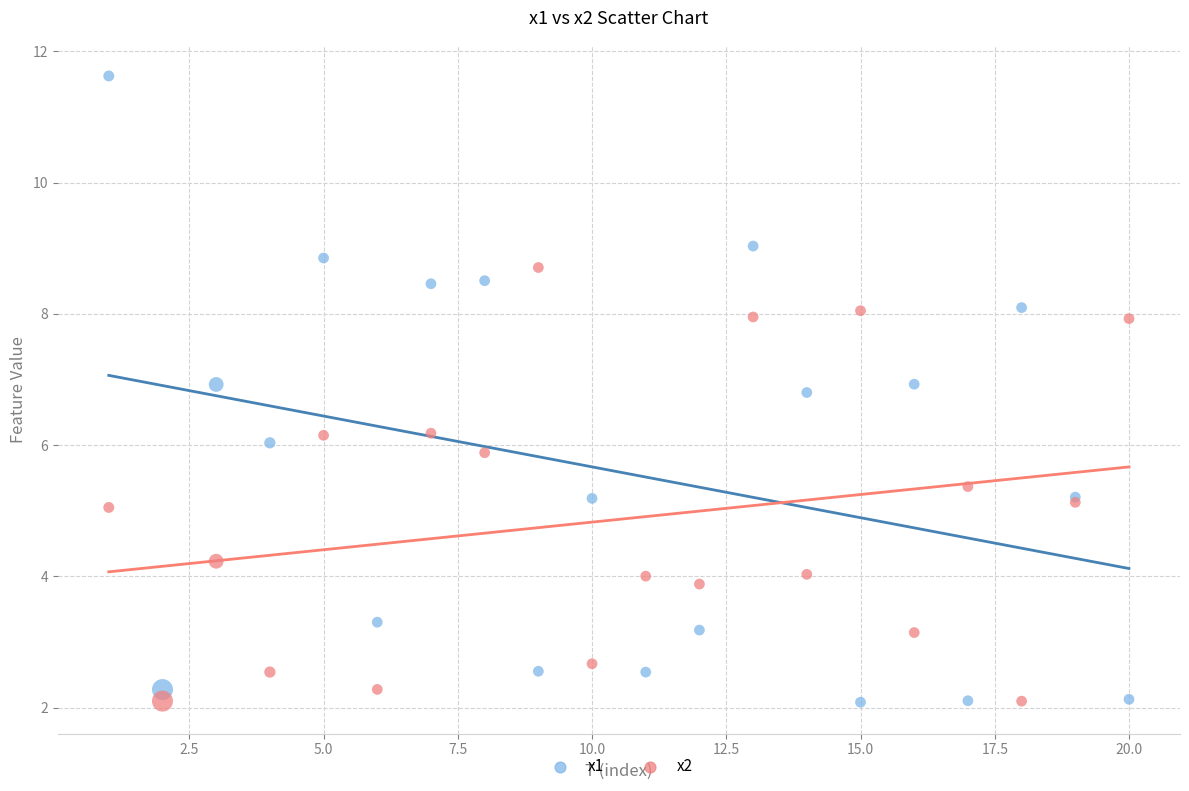

What is the X range (max minus min) for the scatter plot?

19.0